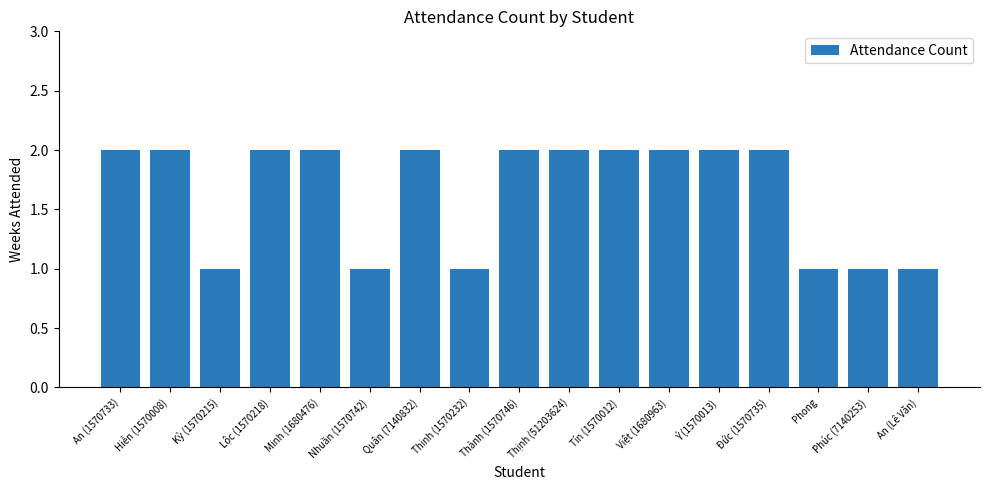

What is the value of the 9th bar from the left?

2